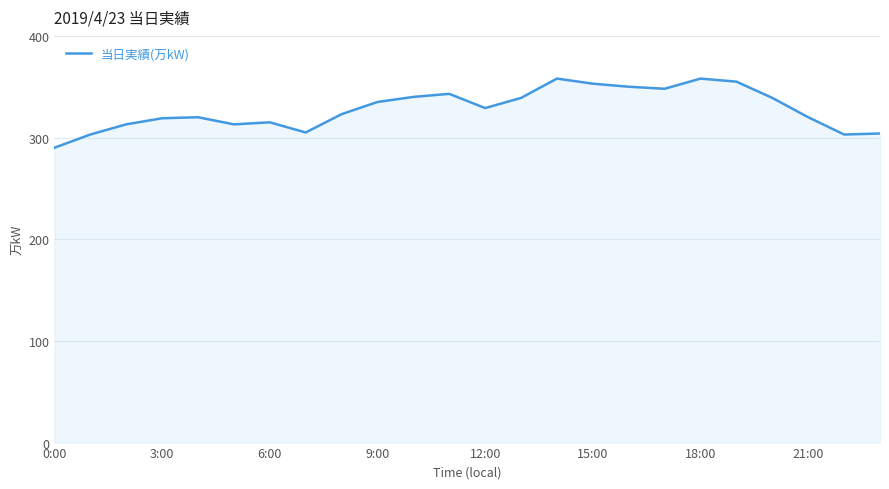

What is the greatest value displayed?

358